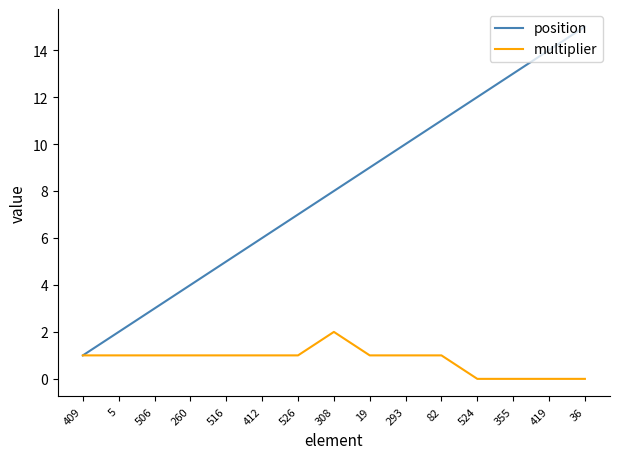

What is the average value of the position series?

8